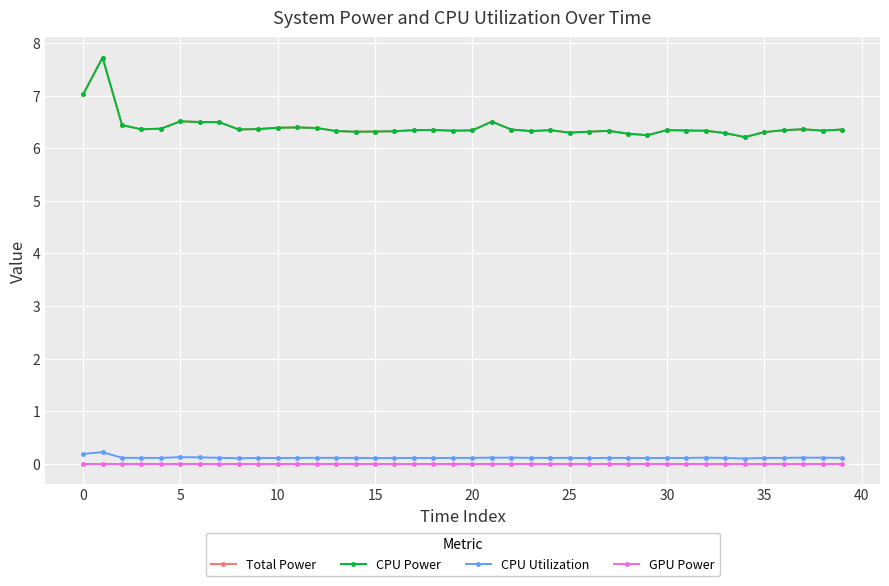

What is the value of the CPU Utilization point at the 13th from the left?

0.1